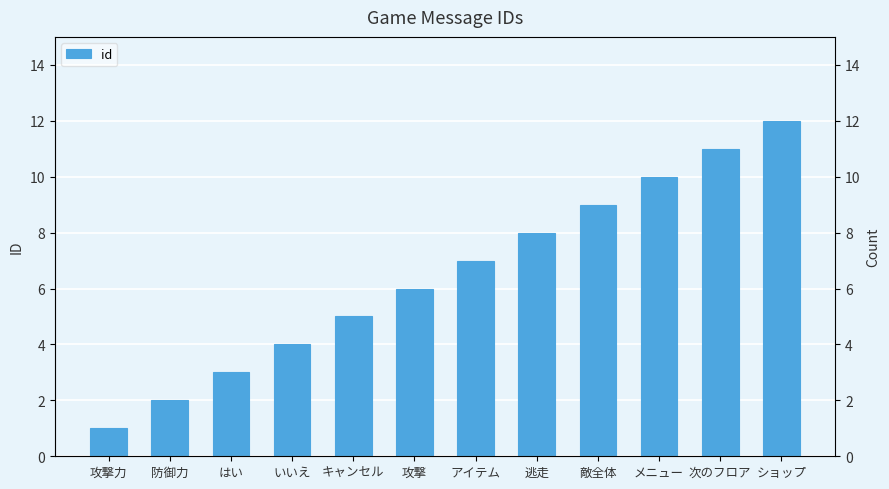

What position from the left is 敵全体?

9